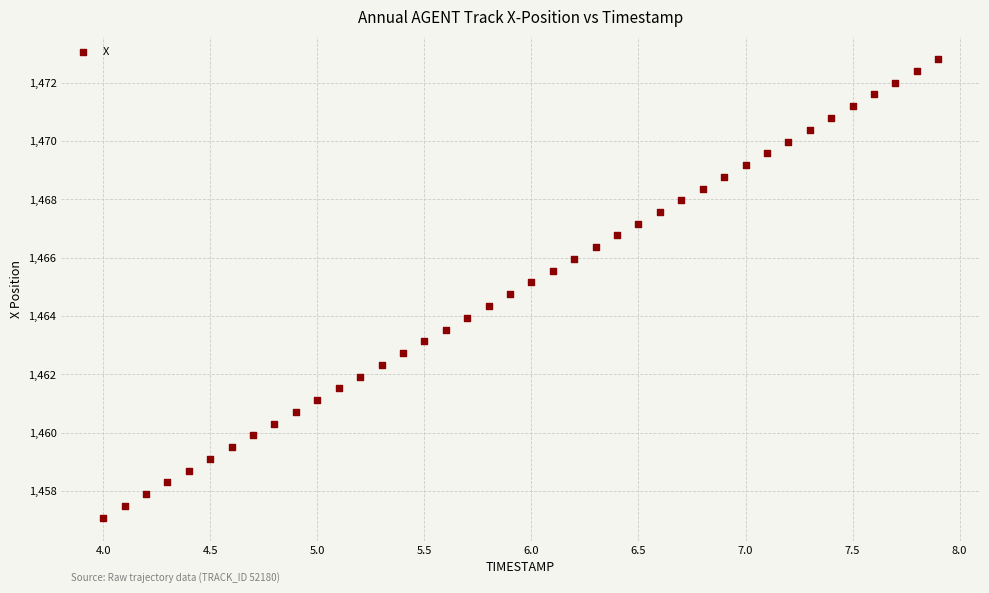

What is the range of X values (max minus min)?

3.9